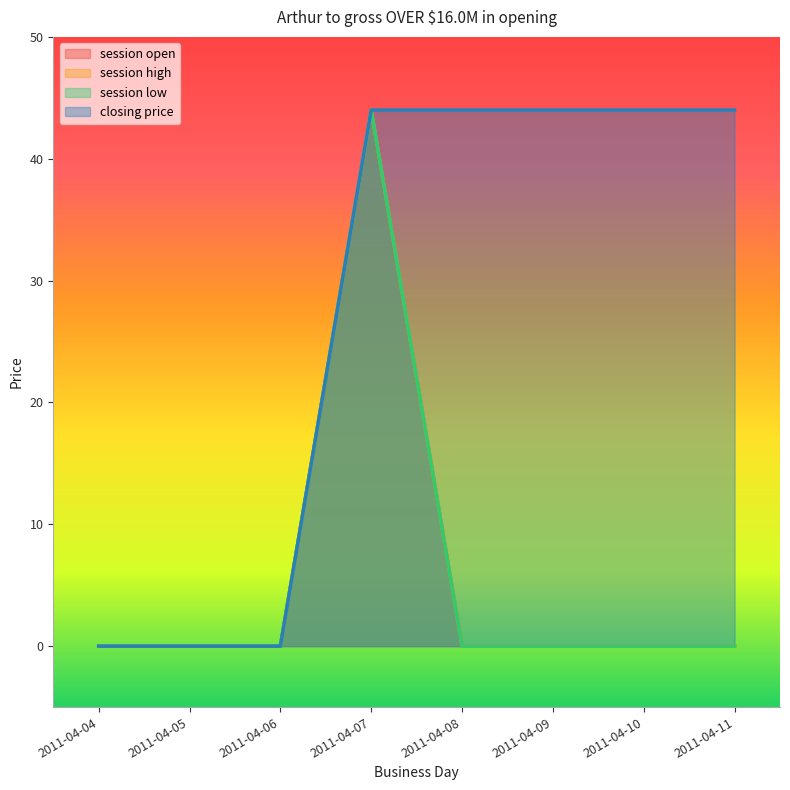

At which category is the sum across all series the highest?

2011-04-07